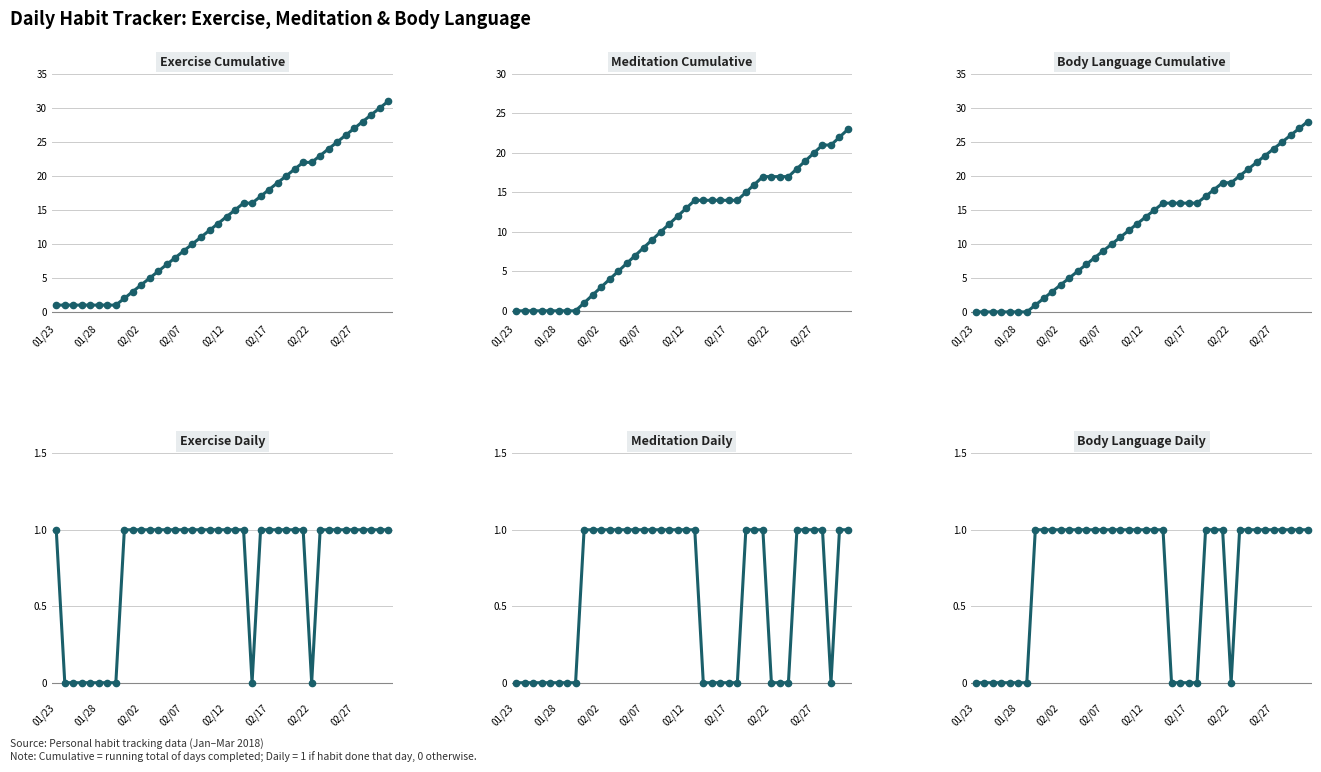

True or false: Body Language Daily and Exercise Cumulative intersect in this chart.

False